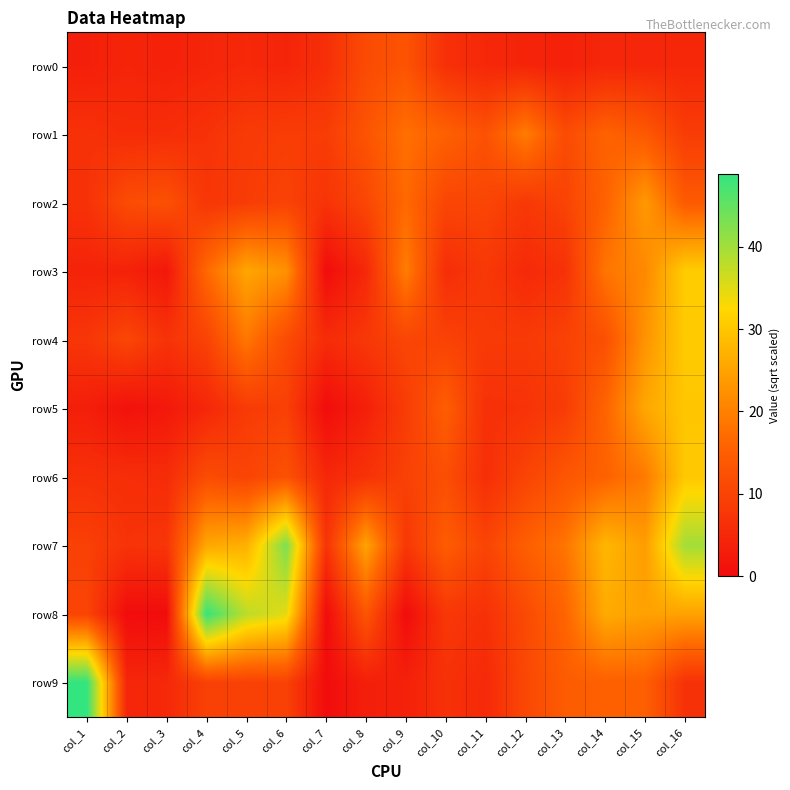

Which series changed the most between col_4 and col_5?

row8